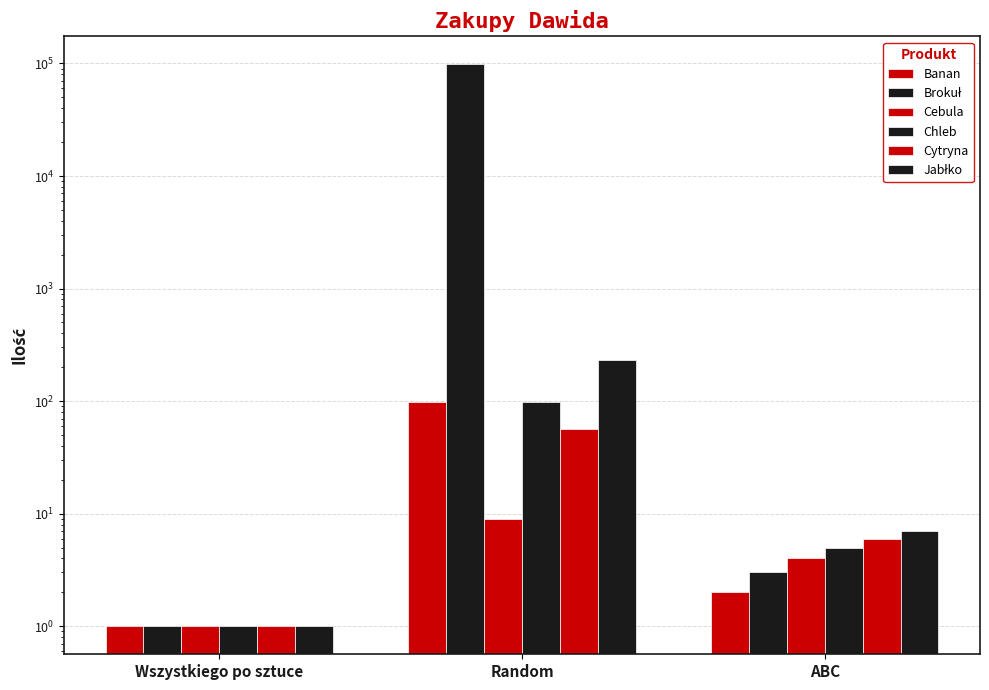

Reading left to right, list all the values displayed in this chart.

Banan: 1	98	2
Brokuł: 1	98123	3
Cebula: 1	9	4
Chleb: 1	98	5
Cytryna: 1	56	6
Jabłko: 1	231	7